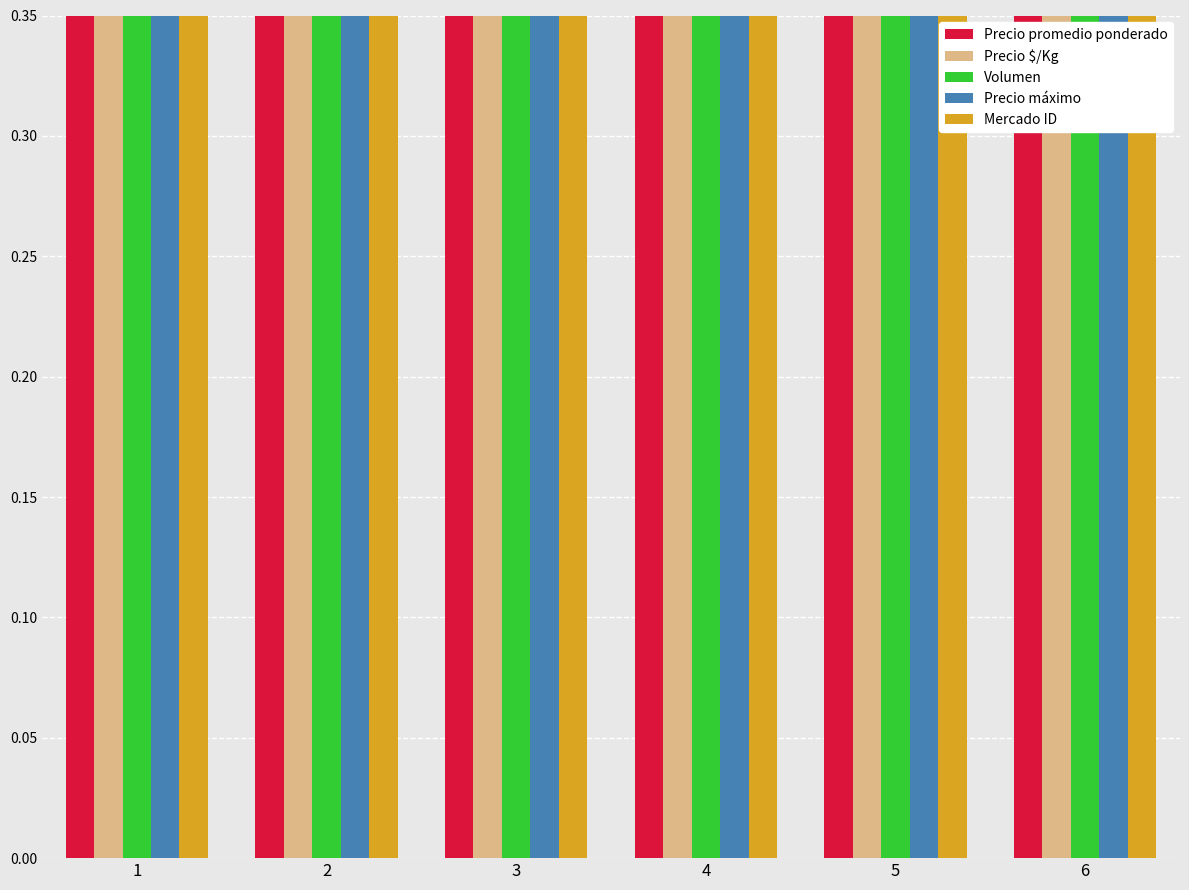

Count the Volumen values in the range 0 to 1.

6